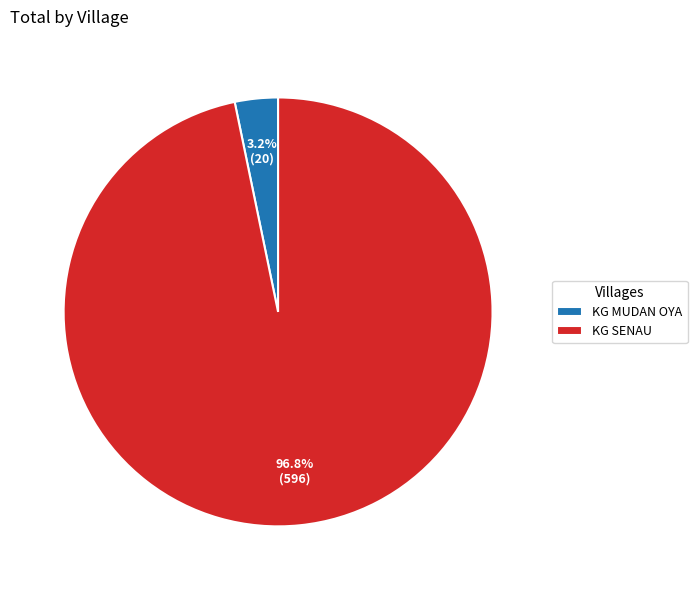

Rank the categories by value from lowest to highest.

KG MUDAN OYA, KG SENAU